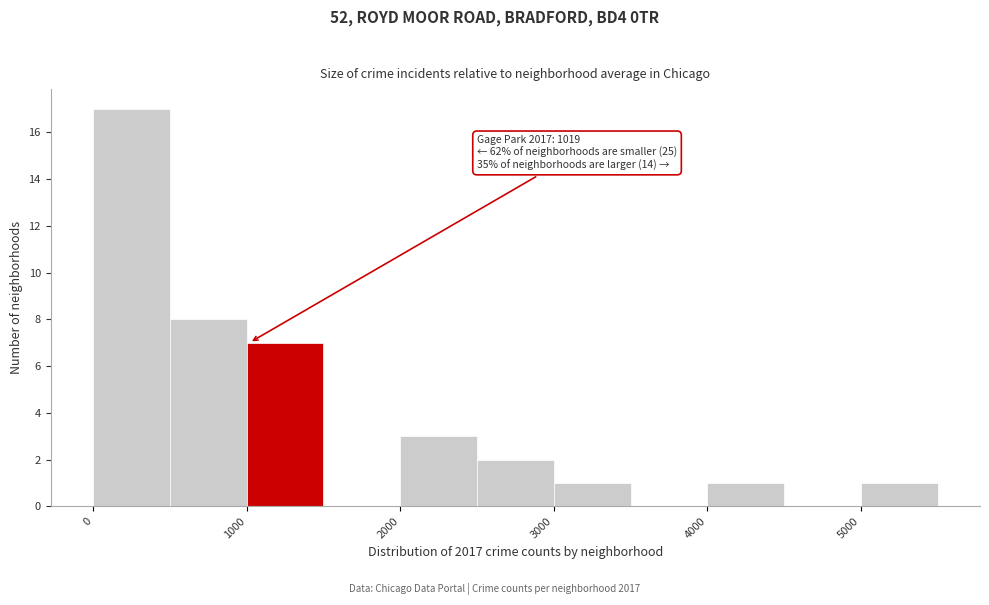

Which range on the x-axis has the tallest bar?

0 to 500